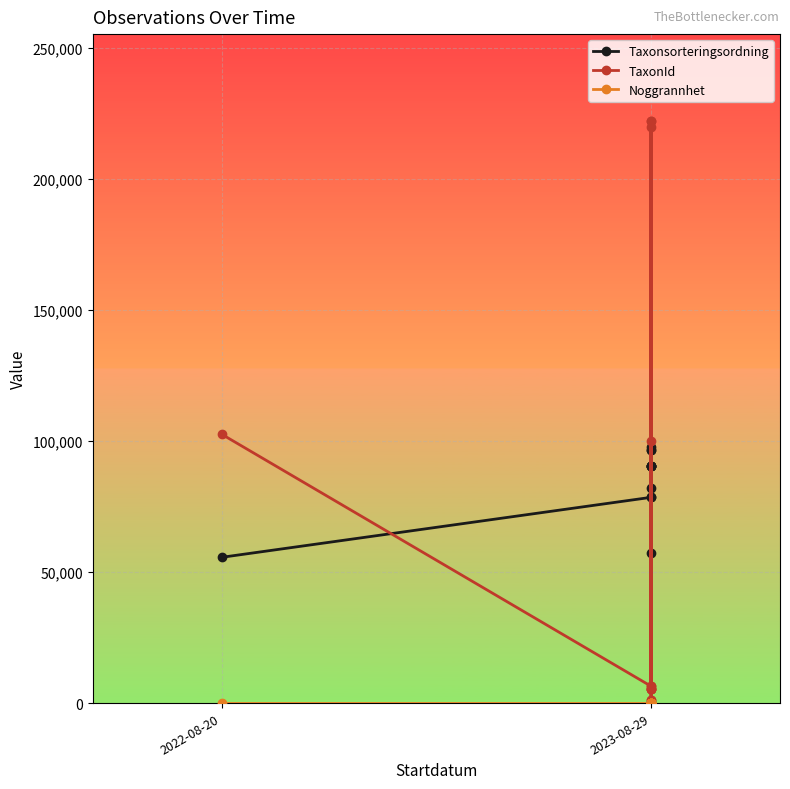

True or false: Taxonsorteringsordning and Noggrannhet intersect in this chart.

False